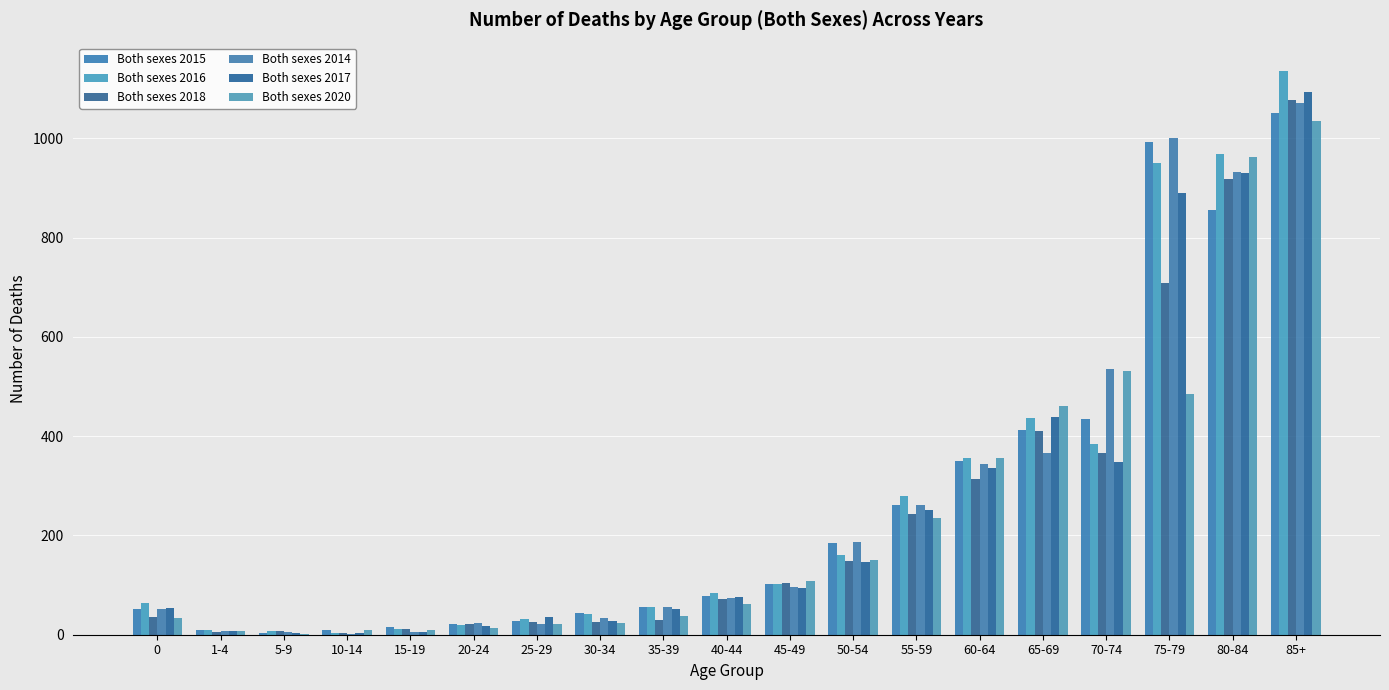

Rank the series at 60-64 from highest to lowest value.

Both sexes 2016, Both sexes 2020, Both sexes 2015, Both sexes 2014, Both sexes 2017, Both sexes 2018